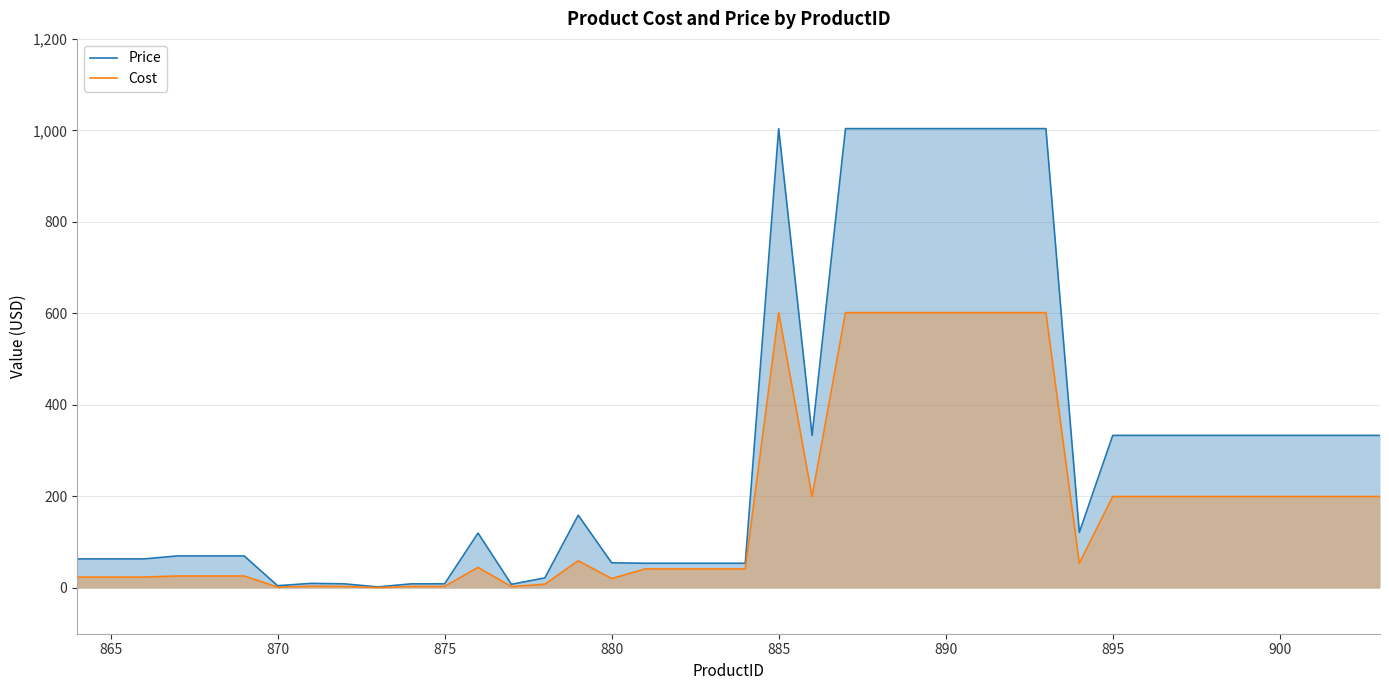

Does the chart have visible grid lines?

Yes